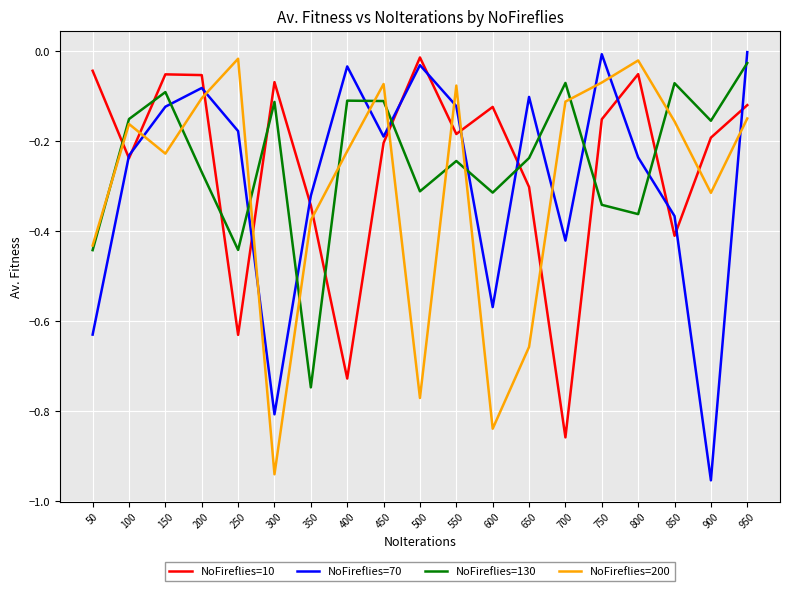

What is the difference between the maximum and second lowest values in the NoFireflies=200 series?

0.8